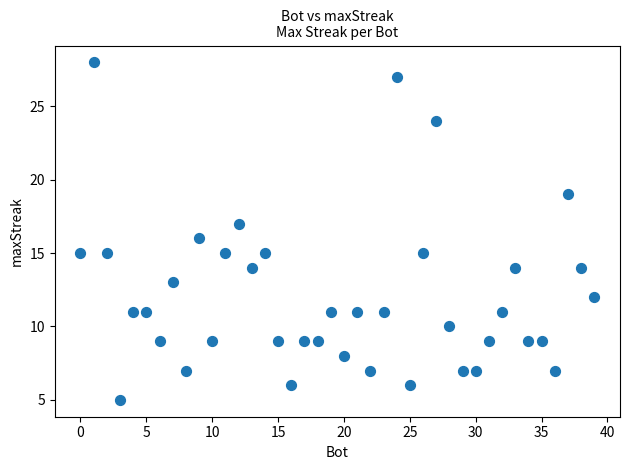

What is the range of X values (max minus min)?

39